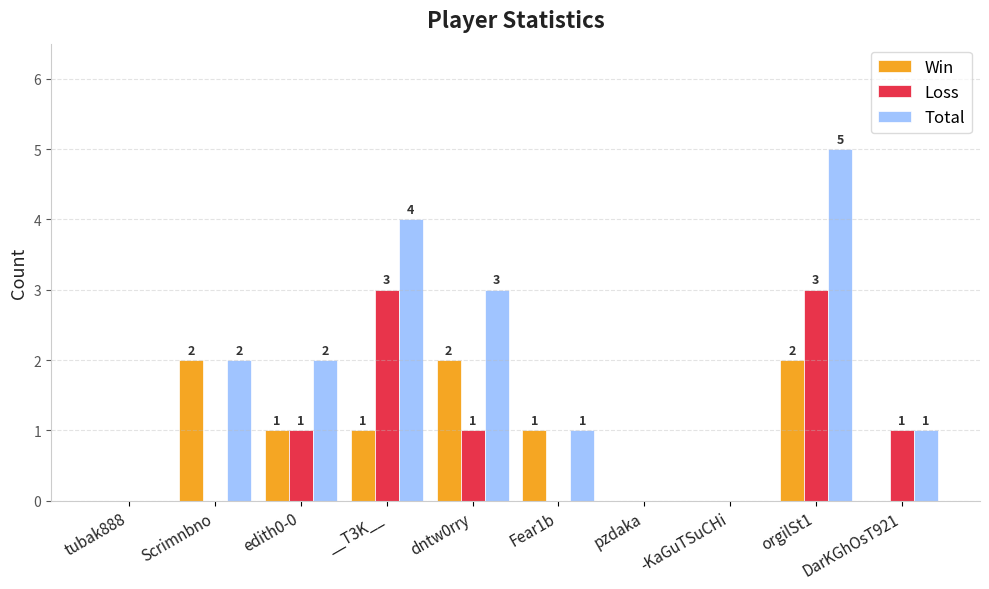

How many Loss values are between 0 and 1?

8